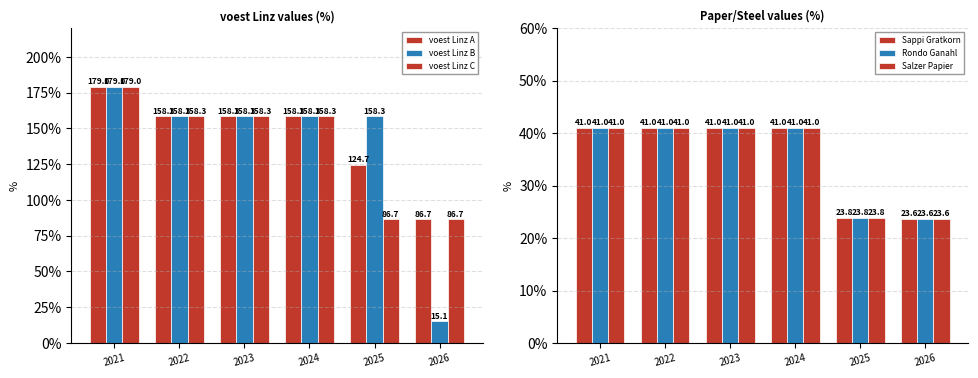

What is the value of the Salzer Papier bar at the 2nd from the left?

41.0